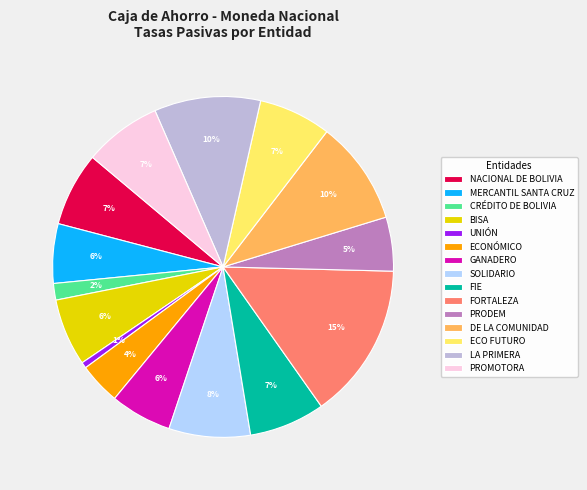

How many slices are in this pie chart?

15